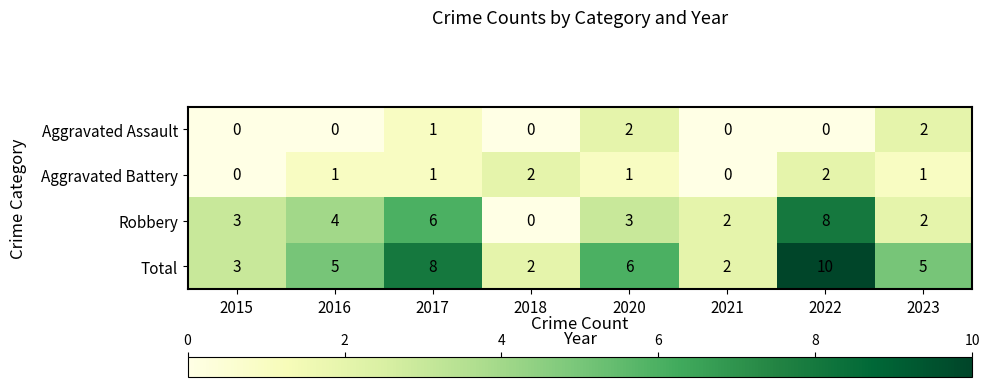

At how many categories does at least one series exceed 4?

5